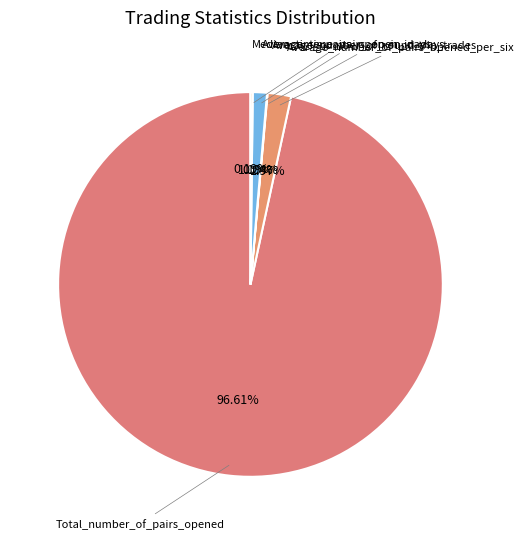

To the nearest percent, what percentage of the pie is Average_time_pairs_open_in_days?

1%